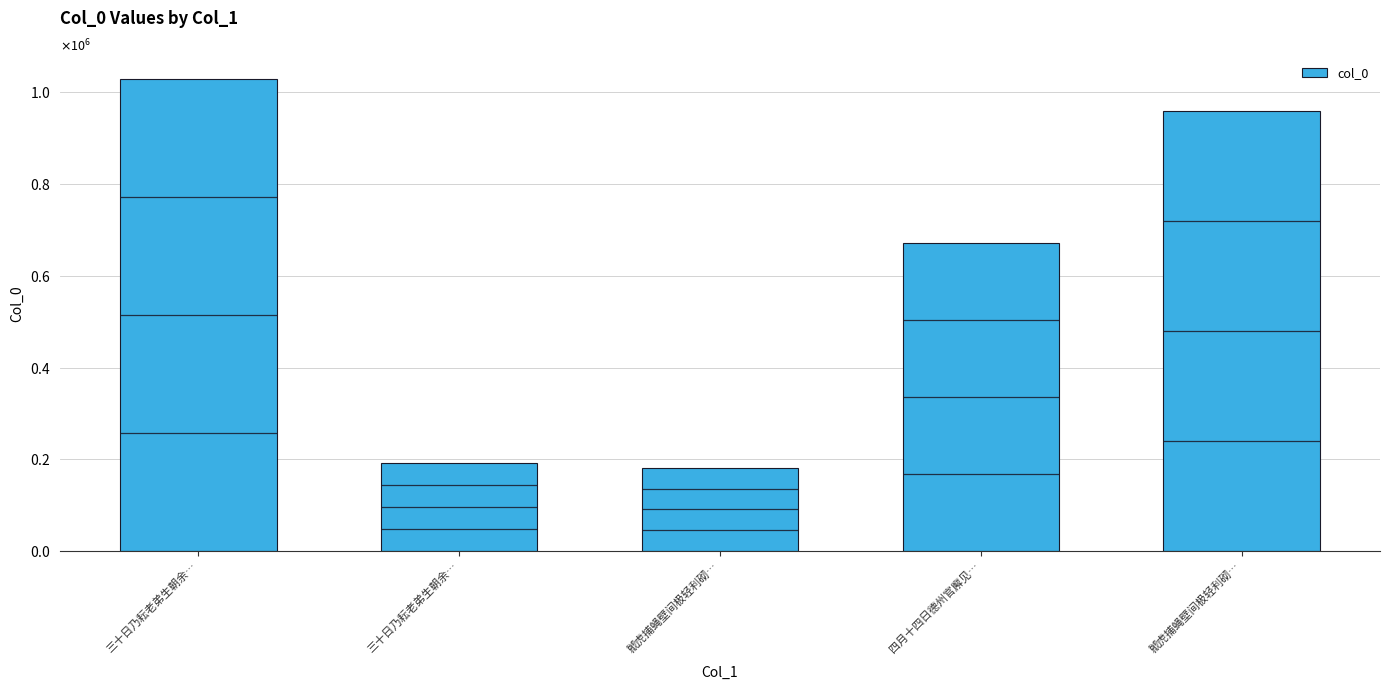

At which label is the value closest to 605258?

四月十四日德州官廨见…